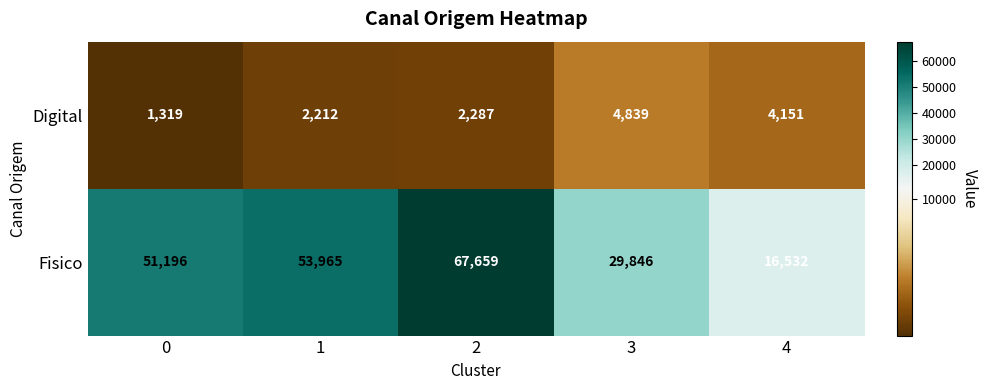

What is the spread (max minus min) of values at 2?

65372